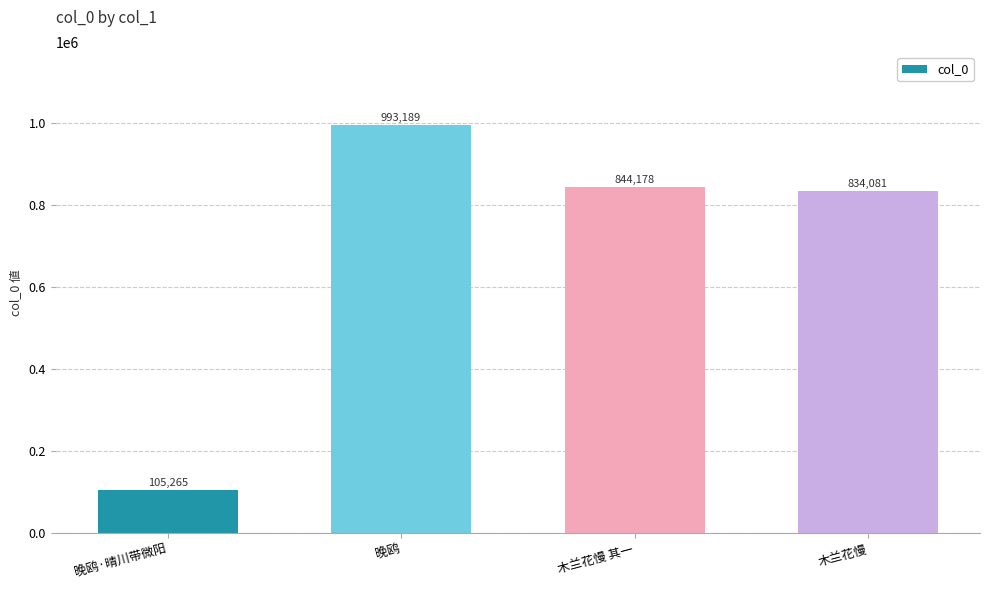

At which category does the chart reach its peak across all series?

晚鸥